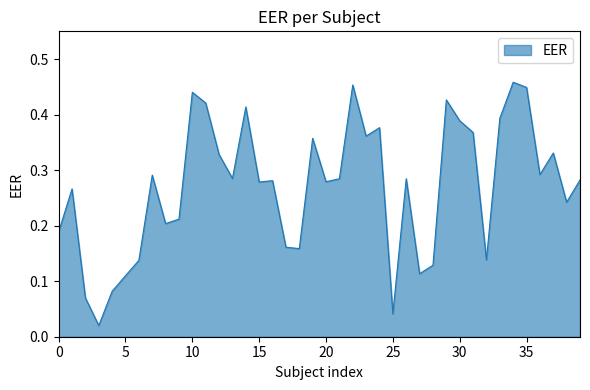

What is the difference between the second highest and minimum values?

0.4